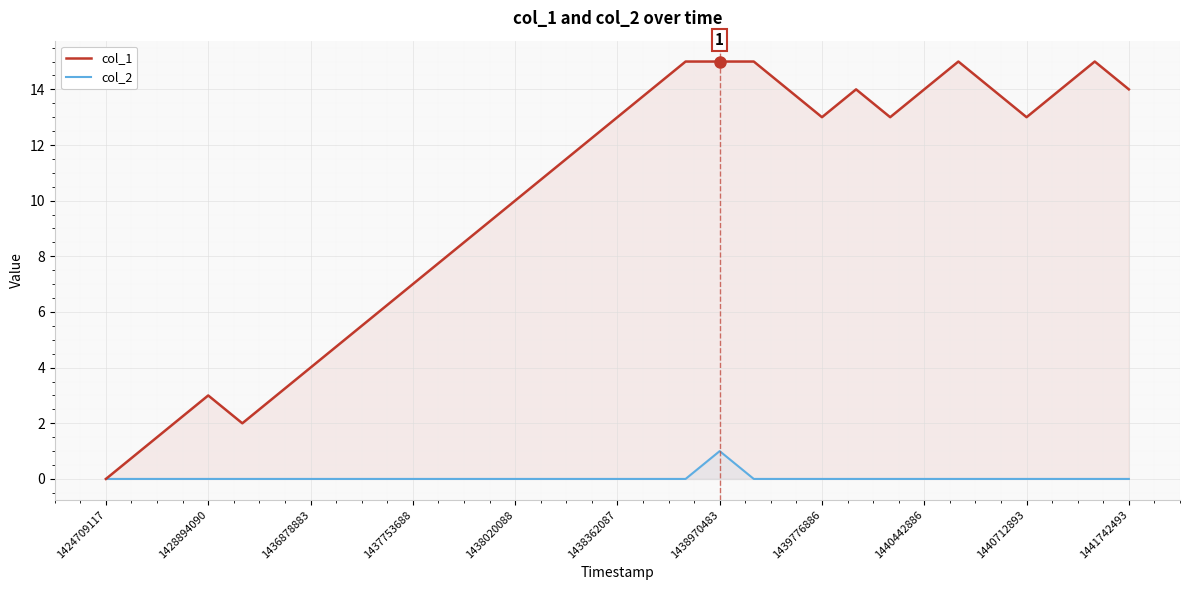

What are all the series names shown in the legend?

col_1, col_2